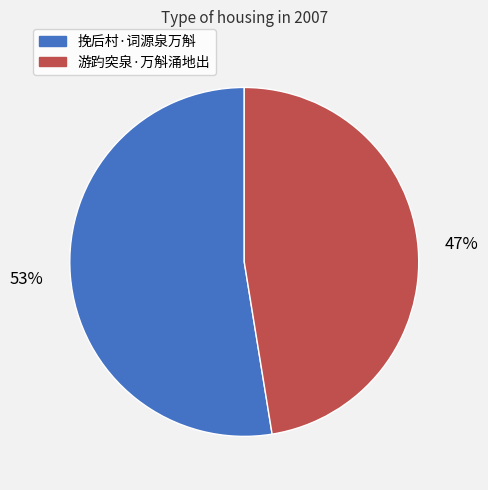

True or false: 挽后村·词源泉万斛 accounts for 38% of the total.

False